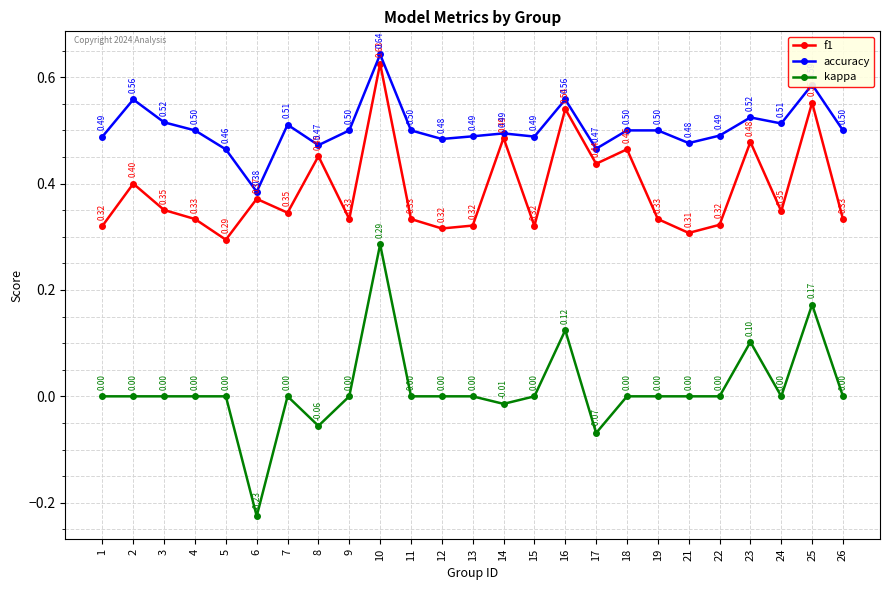

Rank the series at 11 from highest to lowest value.

accuracy, f1, kappa